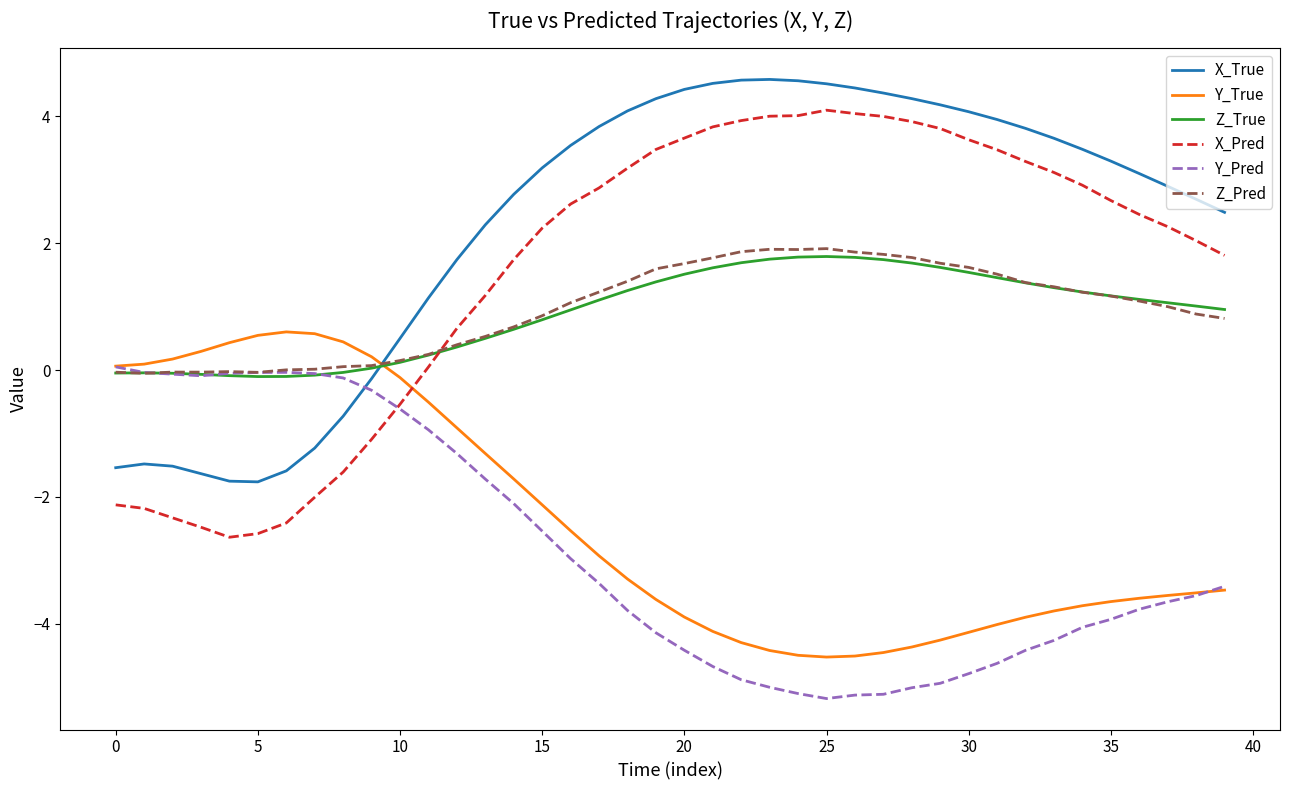

What is the minimum value shown in the chart?

-5.2